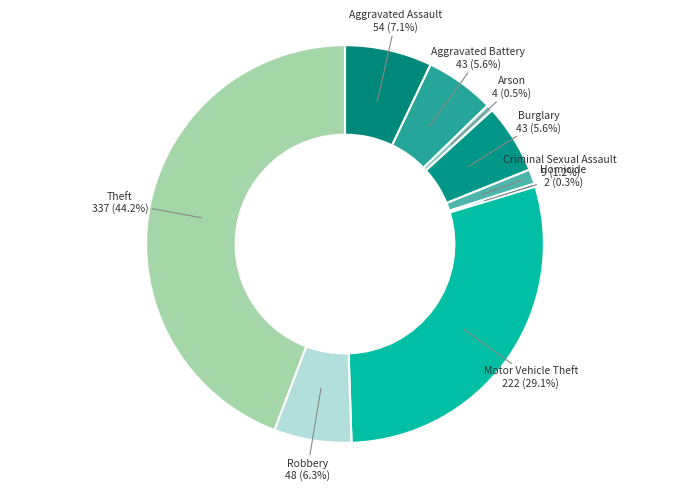

What is the ratio of the value at Aggravated Assault to the value at Aggravated Battery?

1.3